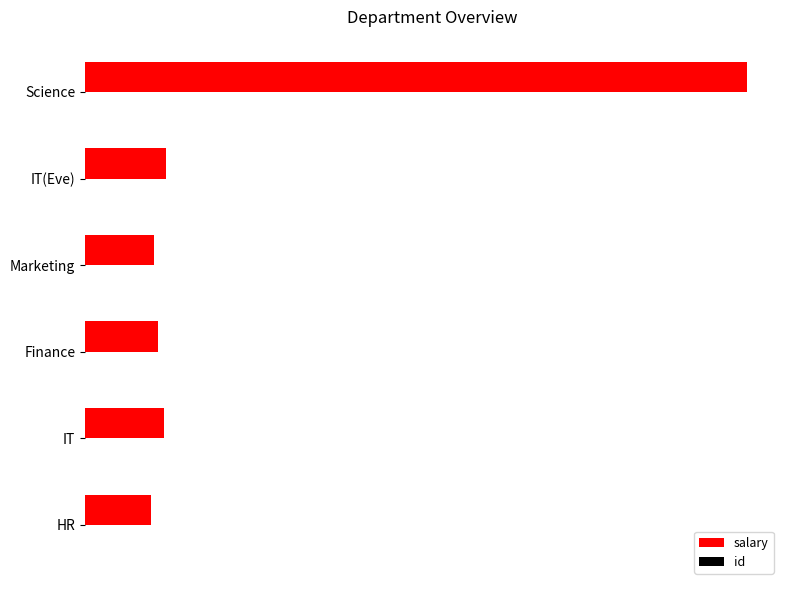

Which series has the largest total across all categories?

salary